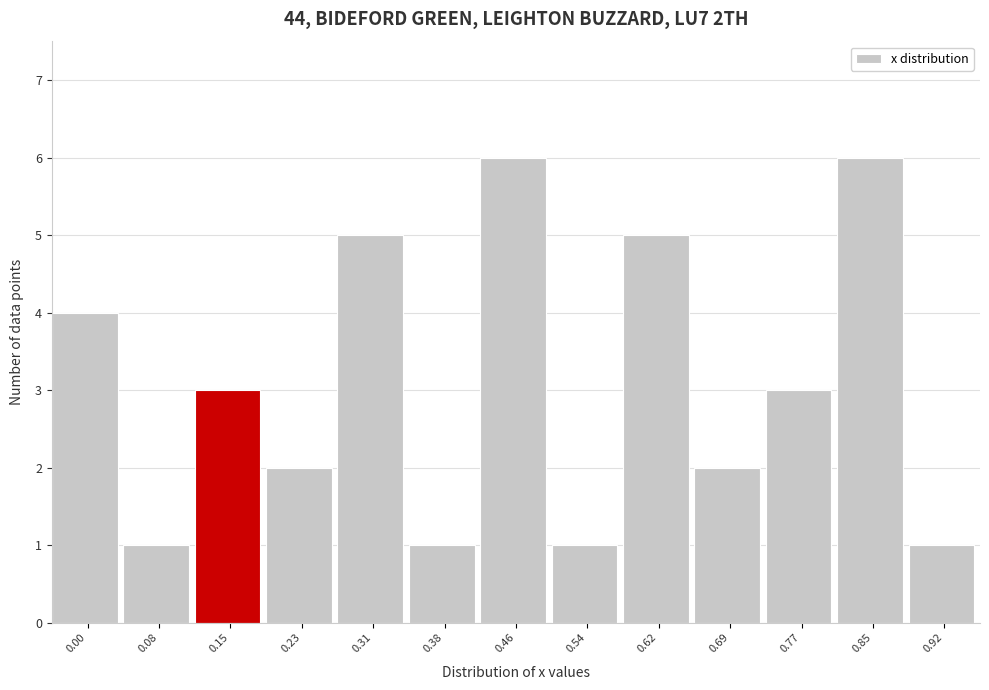

Reading right to left, transcribe all the data shown in this chart.

1	6	3	2	5	1	6	1	5	2	3	1	4